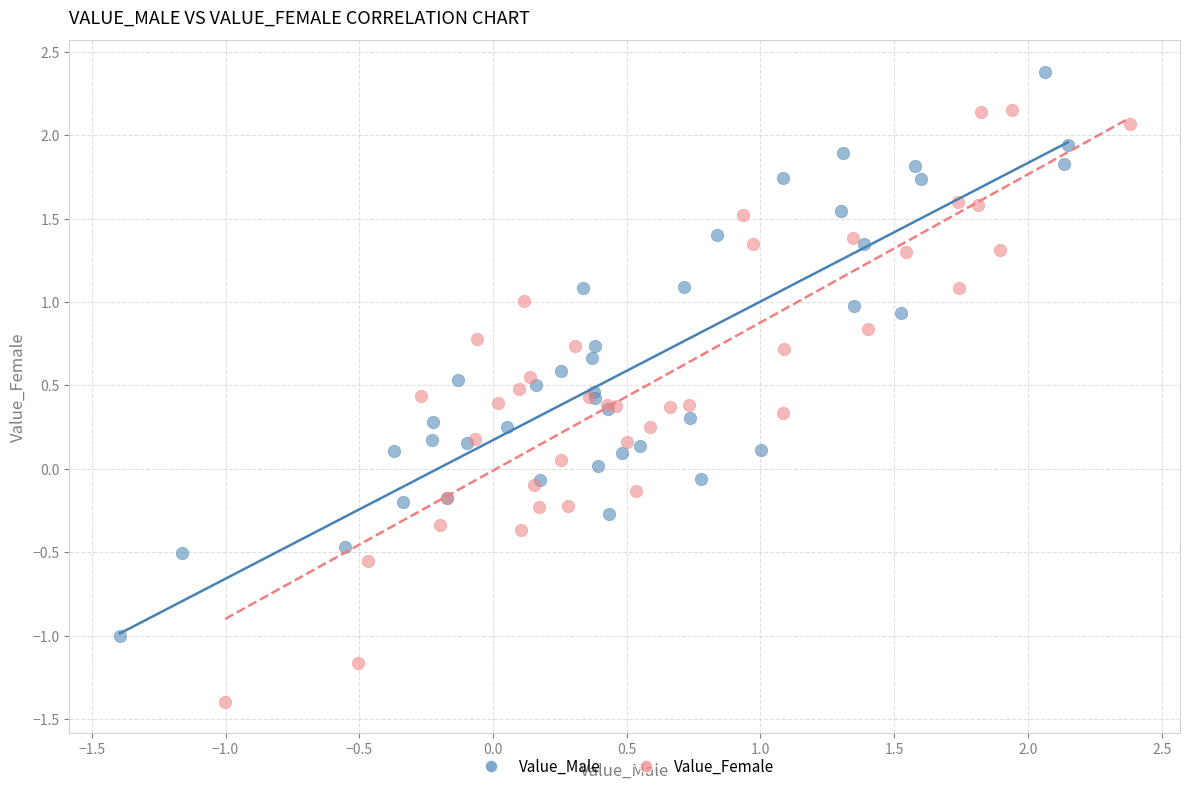

Which series has the largest Y range (max minus min)?

Value_Female